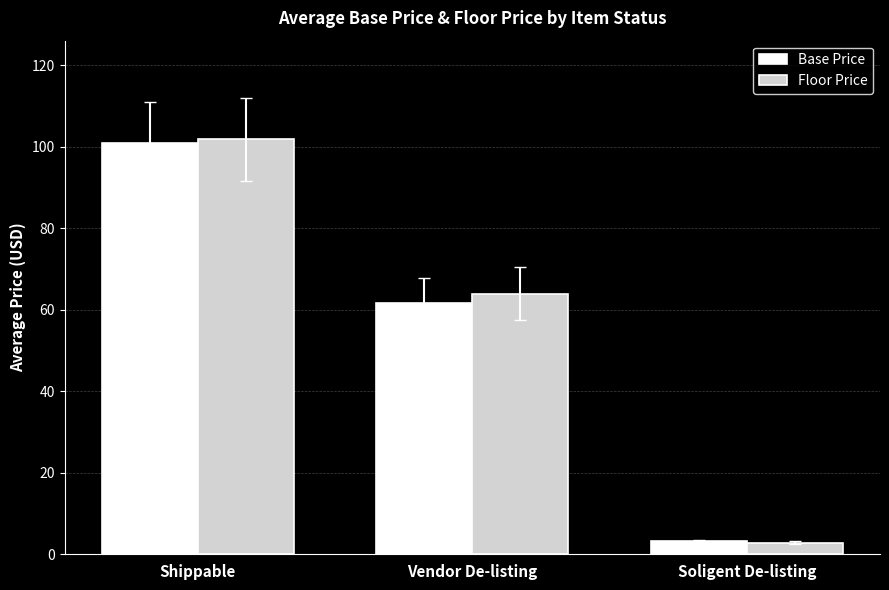

What is the value of the Floor Price bar at the 2nd from the left?

64.0